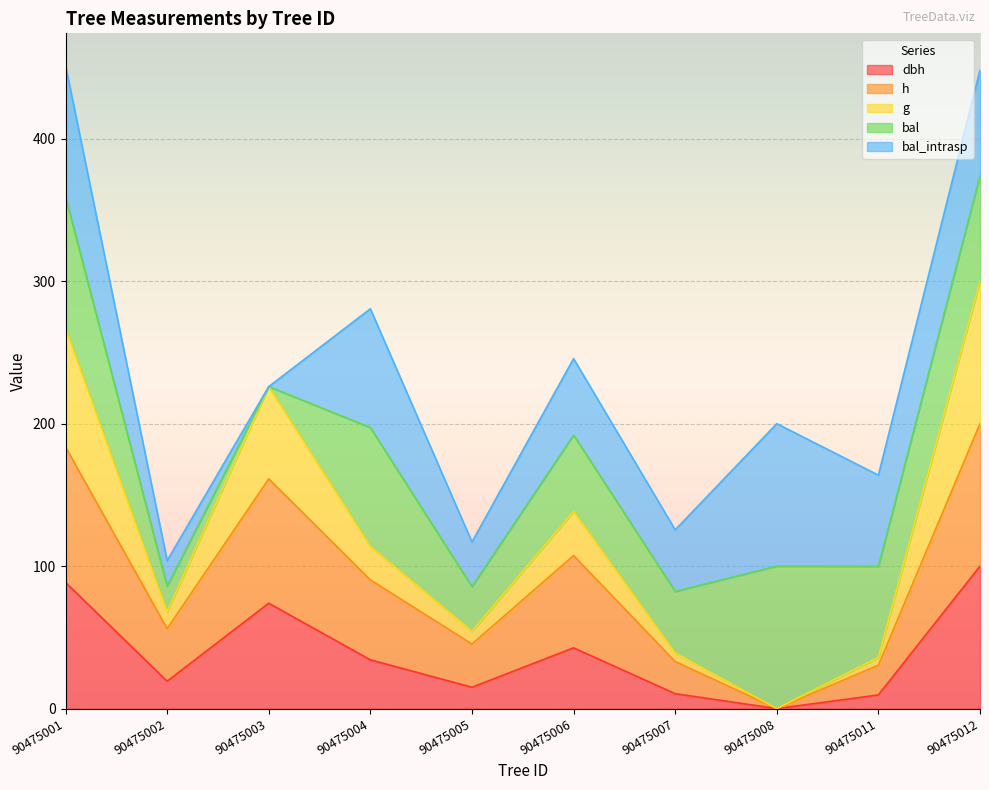

Does the chart display data point markers on the line(s)?

No